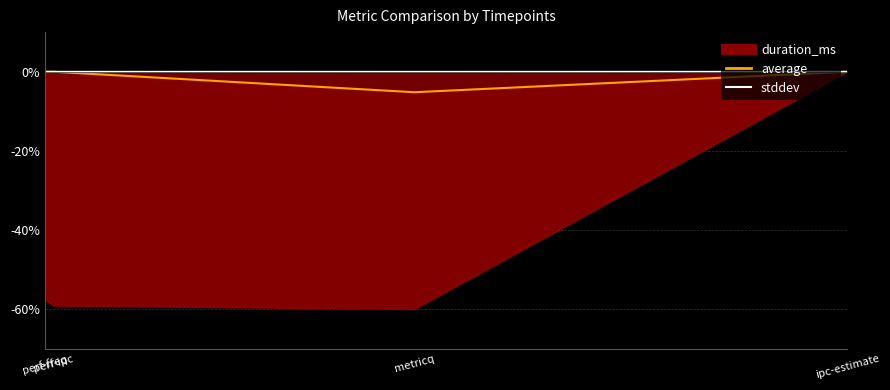

True or false: stddev and average cross at least once.

False